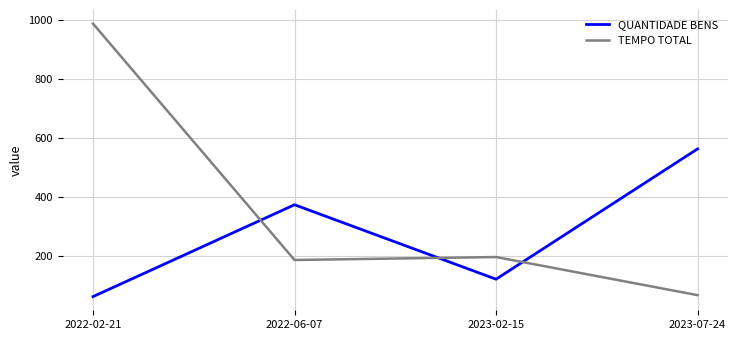

At which category does TEMPO TOTAL reach its first local valley?

2022-06-07